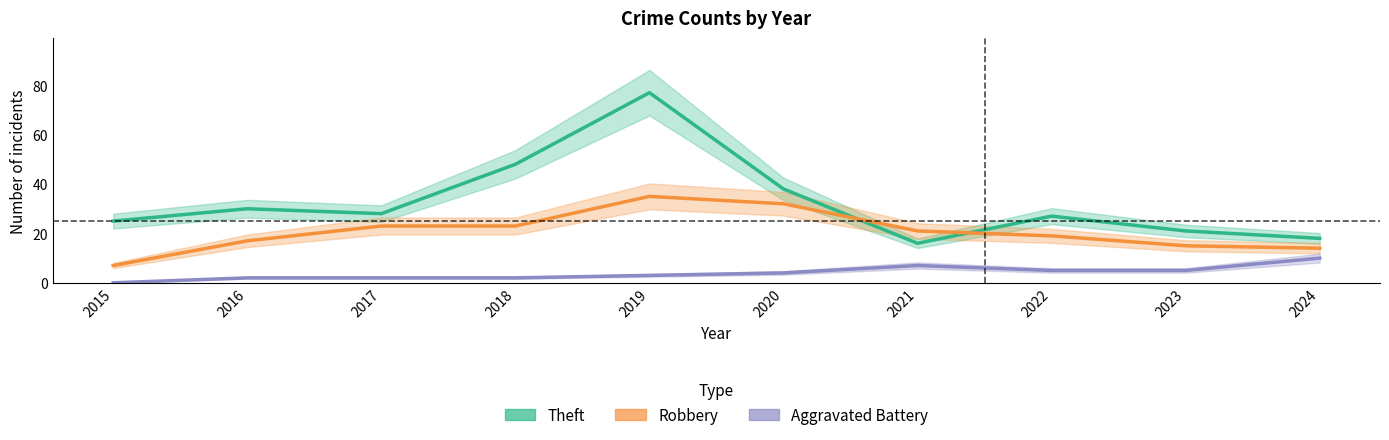

What are all the series names shown in the legend?

Theft, Robbery, Aggravated Battery